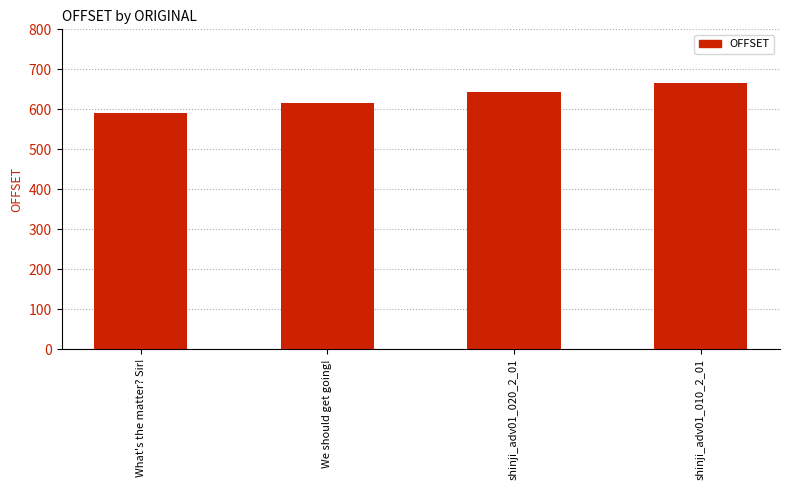

Is it true that the value at What's the matter? Sir! is 591?

True